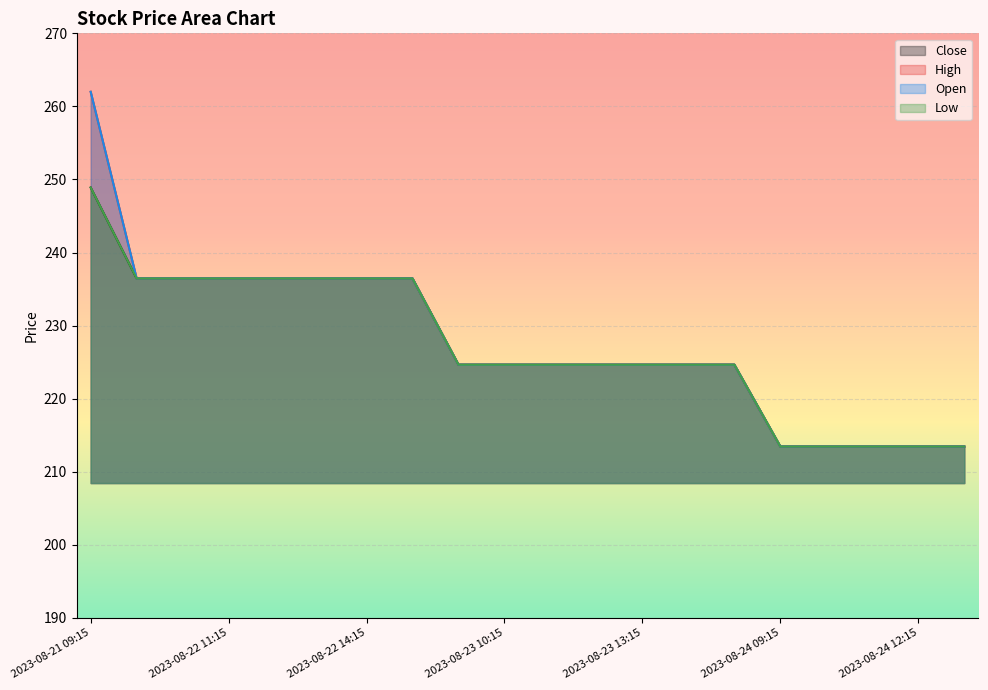

What is the label of the 2nd point from the left?

2023-08-22 09:15